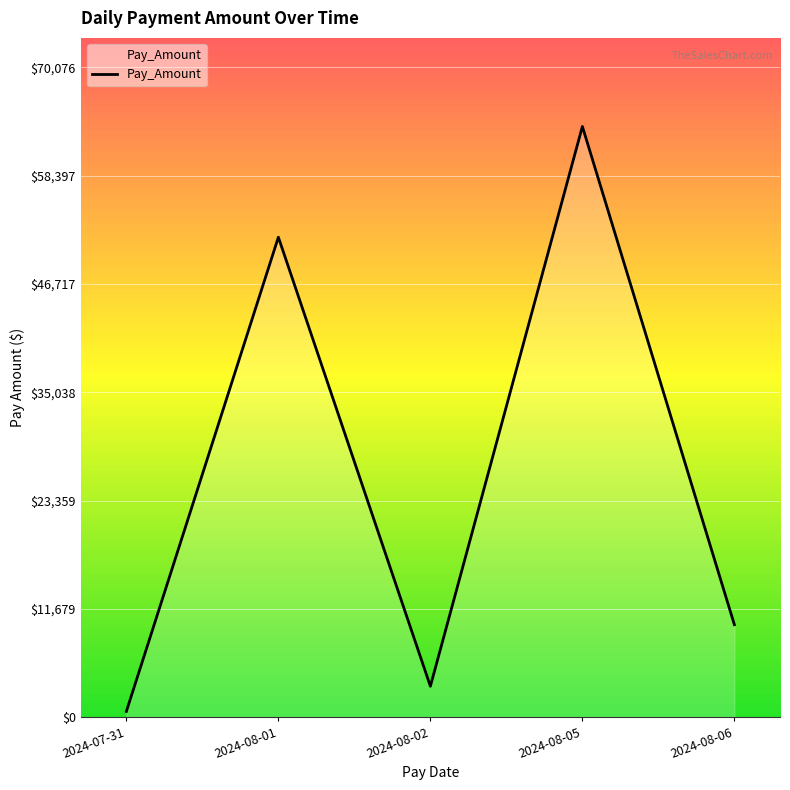

Which label corresponds to the largest value in the chart?

2024-08-05